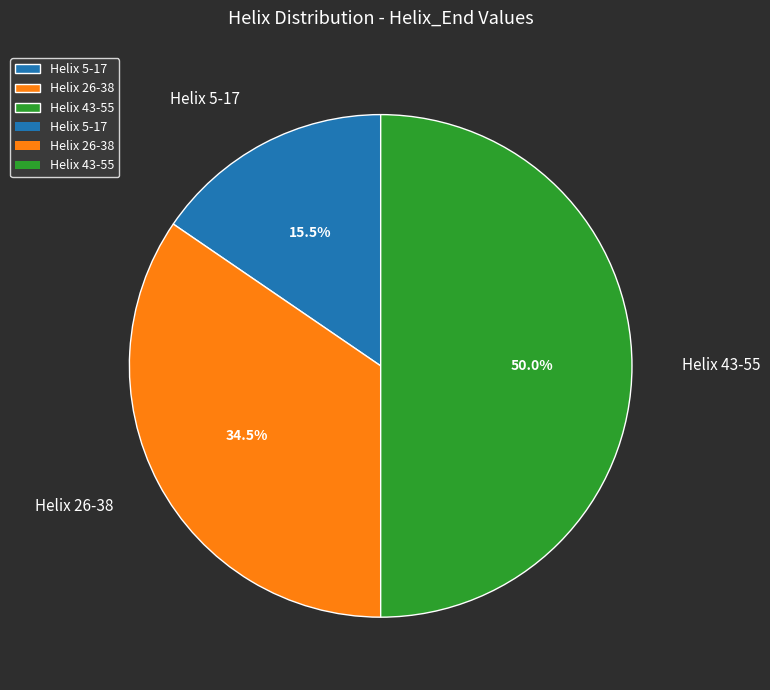

What is the ratio of the value at Helix 26-38 to the value at Helix 43-55?

0.7